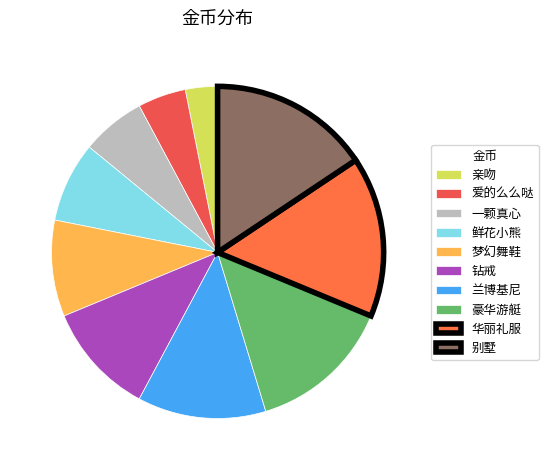

What is the smallest slice in the pie chart?

亲吻